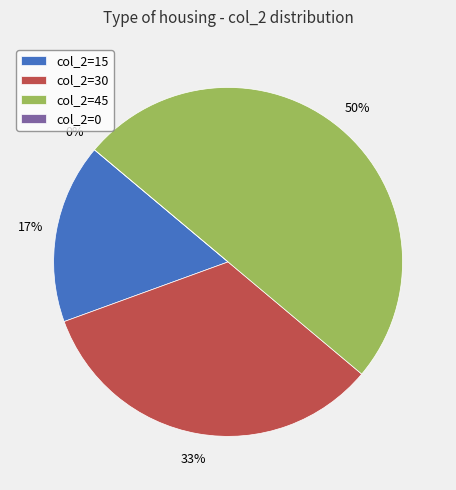

What percentage is the 45 slice, to the nearest percent?

50%